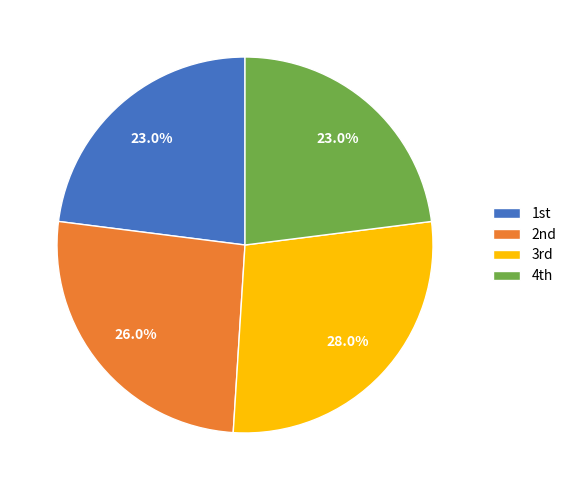

To the nearest percent, what is the difference between the largest and smallest slice percentages?

5%